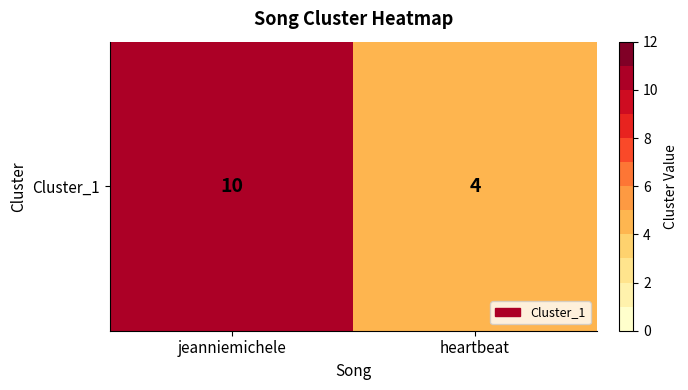

What is the approximate value at heartbeat?

4